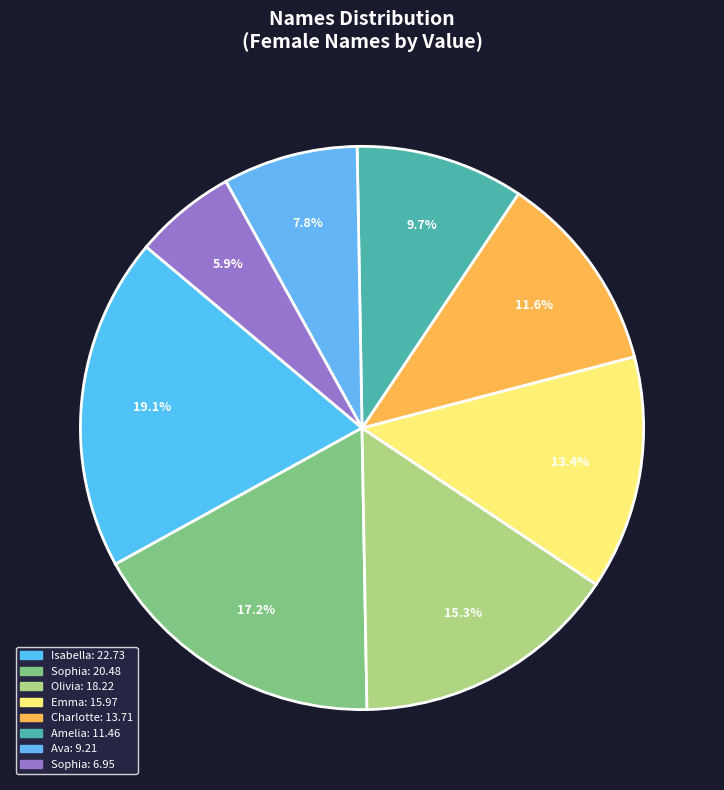

How many segments does this pie chart have?

8